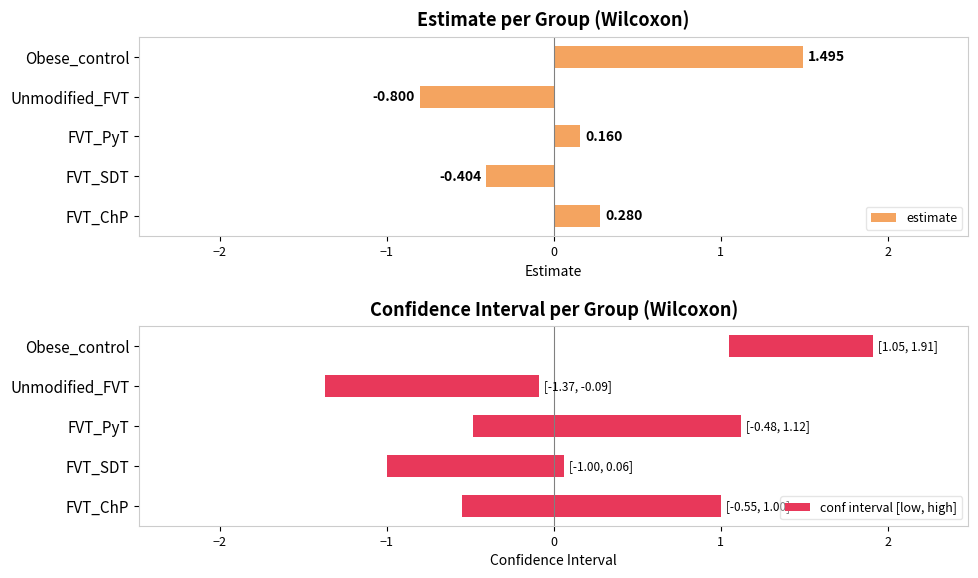

Where is estimate nearest to the value 0?

FVT_PyT